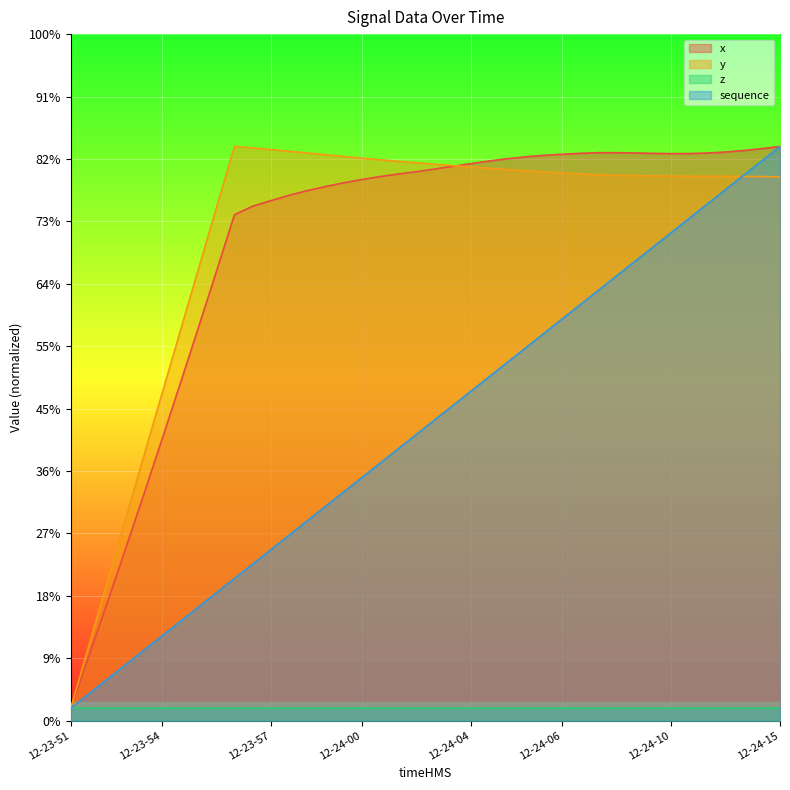

Which series changed the most between 12-24-06 and 12-24-06?

sequence